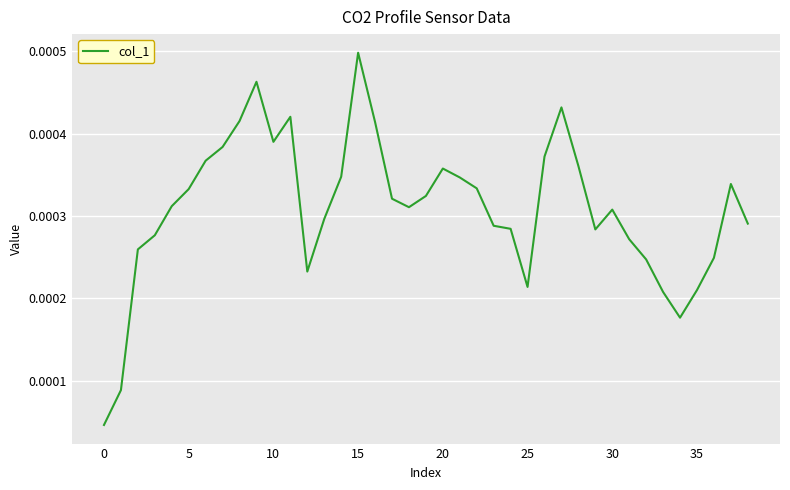

Does the chart display data point markers on the line(s)?

No